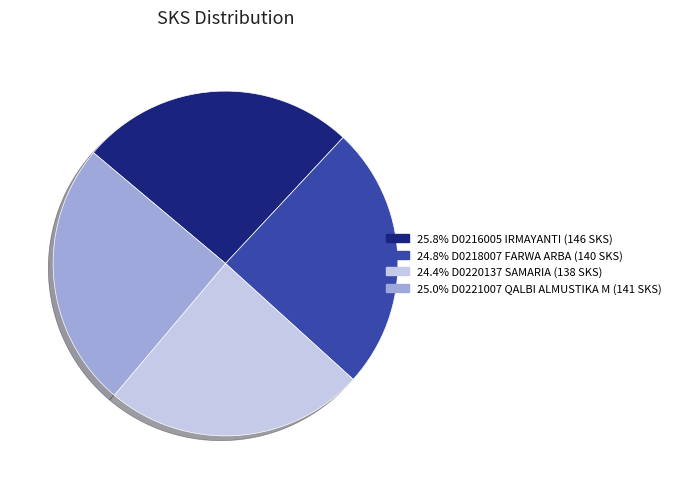

Is there a majority slice in this chart?

No